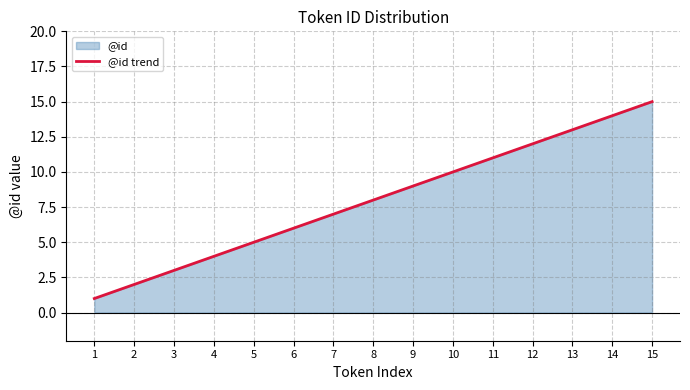

True or false: the data shows 10 at 6.

False